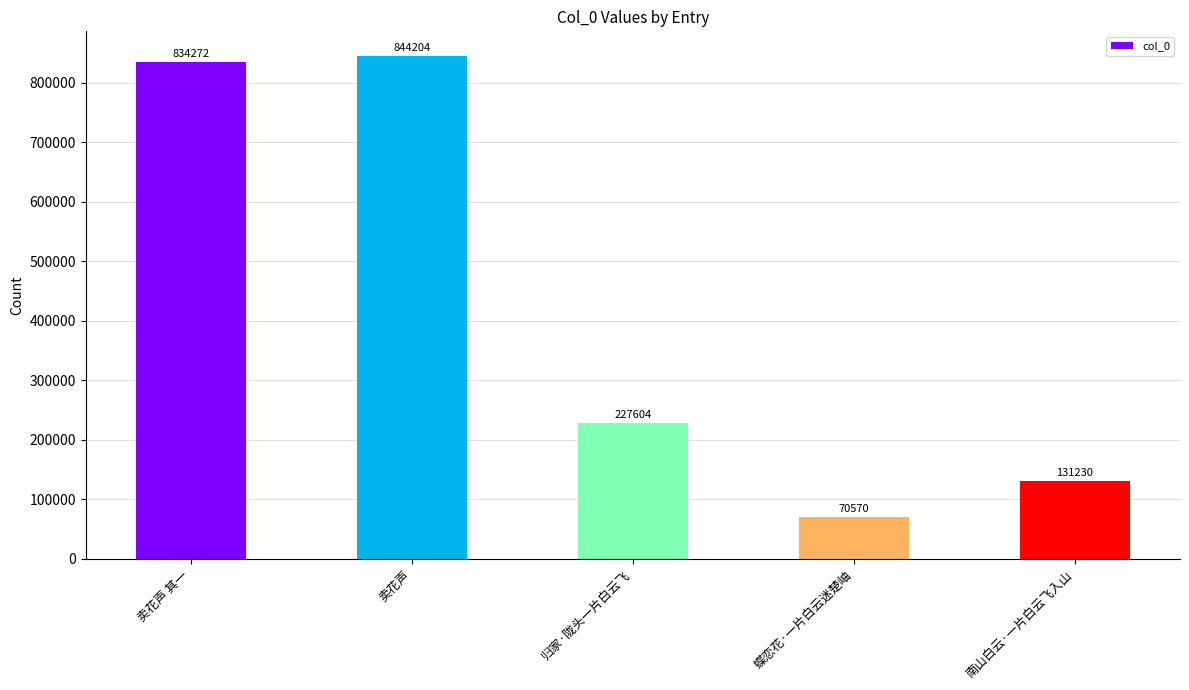

How many bars are there in total?

5